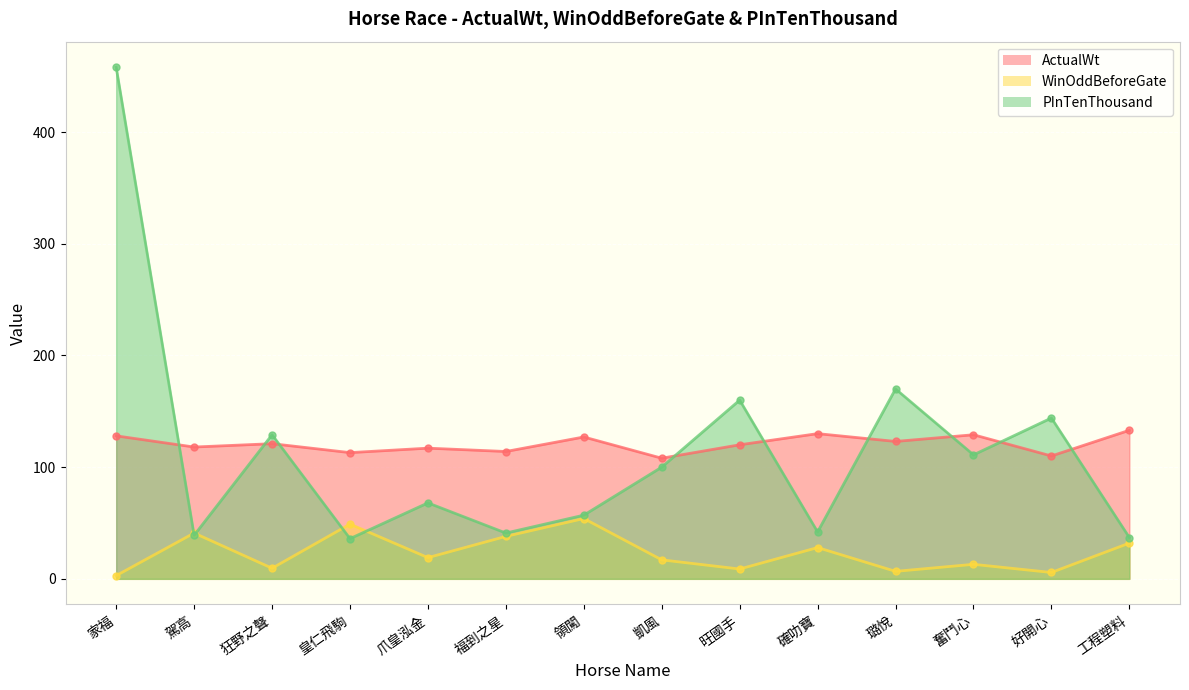

In ActualWt, how many points are lower than both neighbors (excluding endpoints)?

6